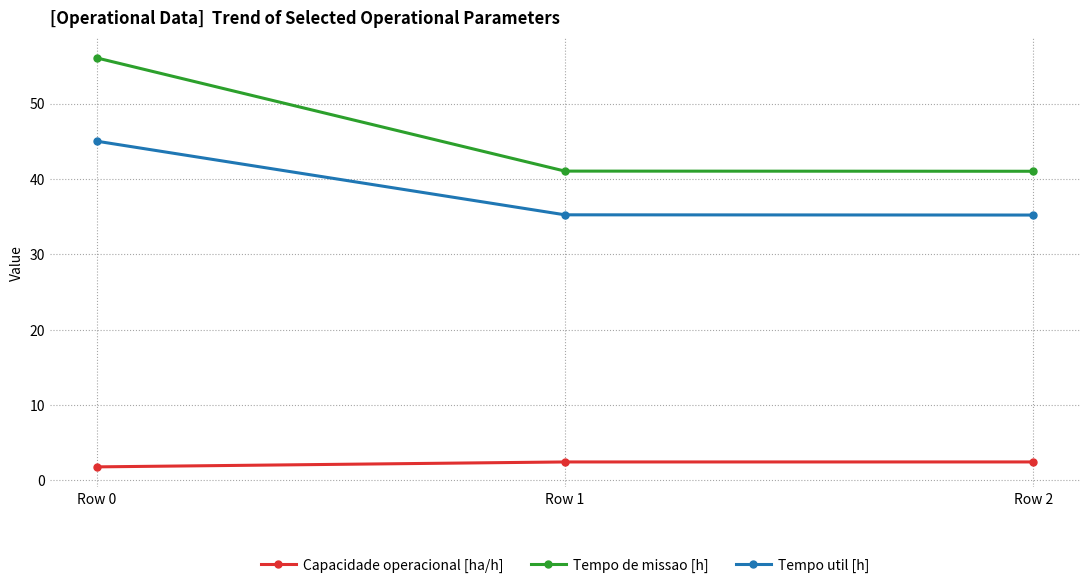

How many data points in Capacidade operacional [ha/h] are less than 2?

1